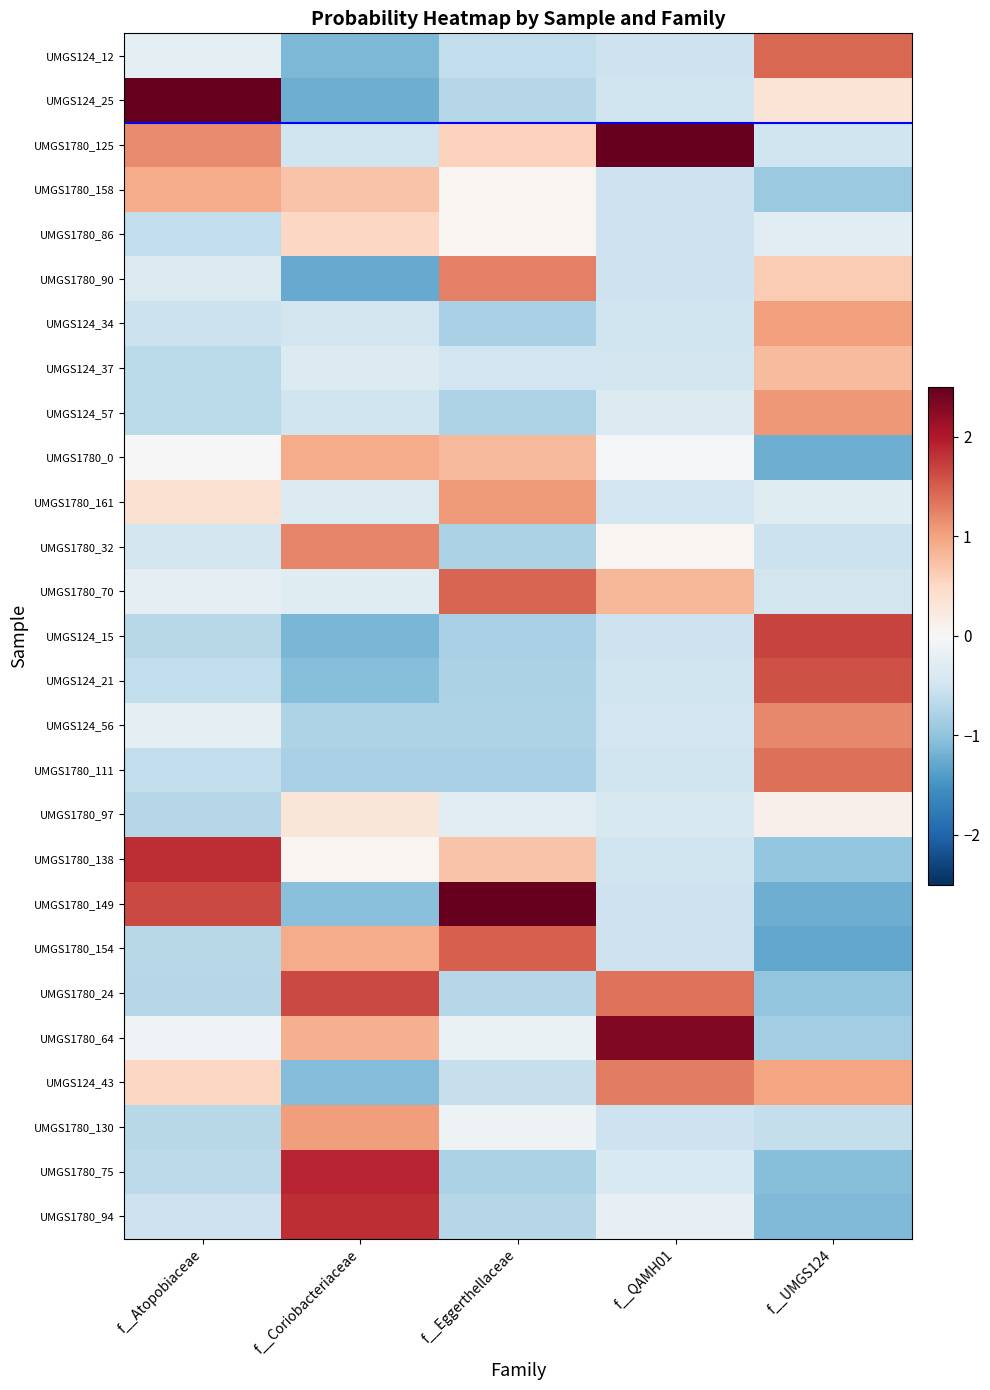

At which category is the sum across all series the highest?

f__UMGS124